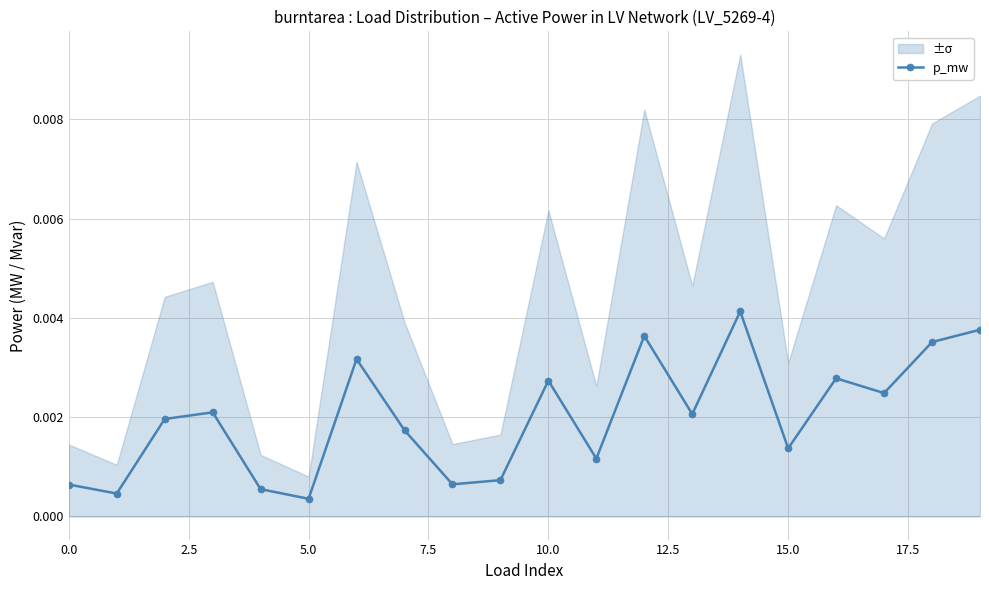

True or false: the data shows 0.0 at 15.

True